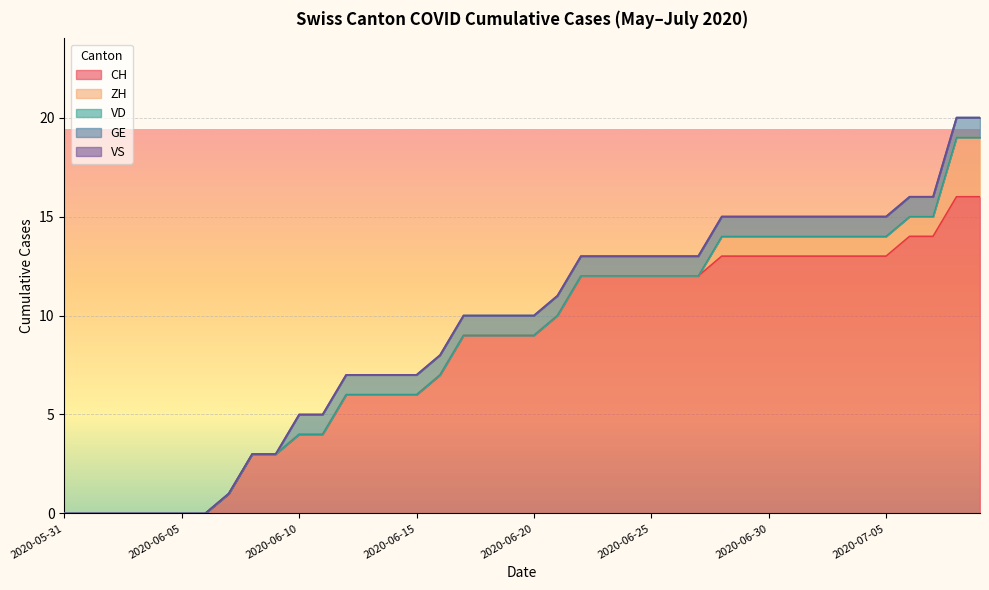

The VS series shows 0 at 2020-06-05. True or false?

True